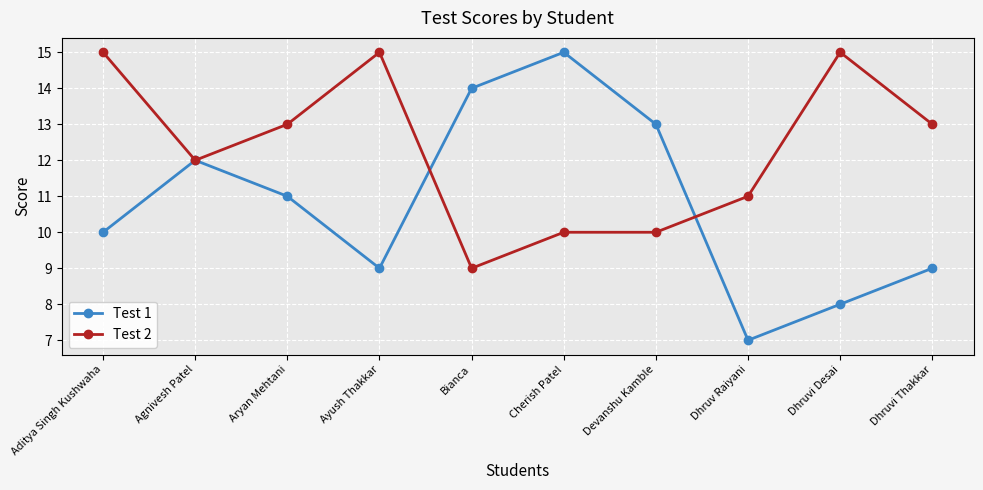

Between Ayush Thakkar and Dhruvi Desai, which series saw the biggest shift?

Test 1